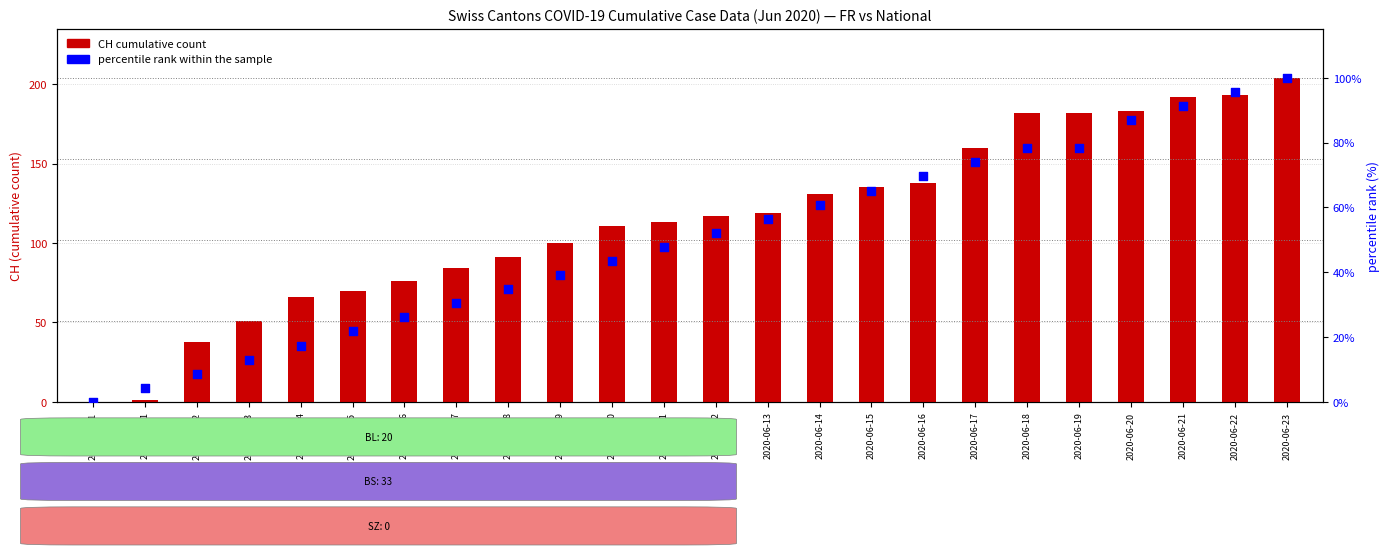

What is the total value across all series at 2020-06-15?

200.2